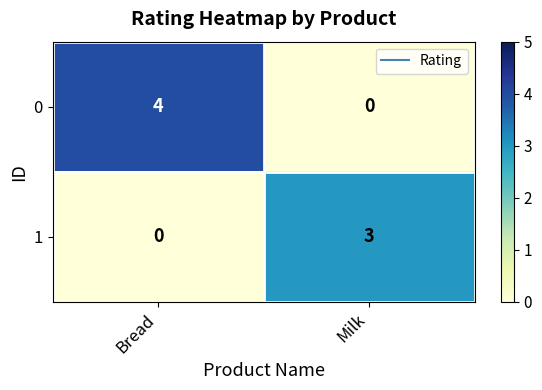

What is the difference between the highest and lowest values at Bread?

4